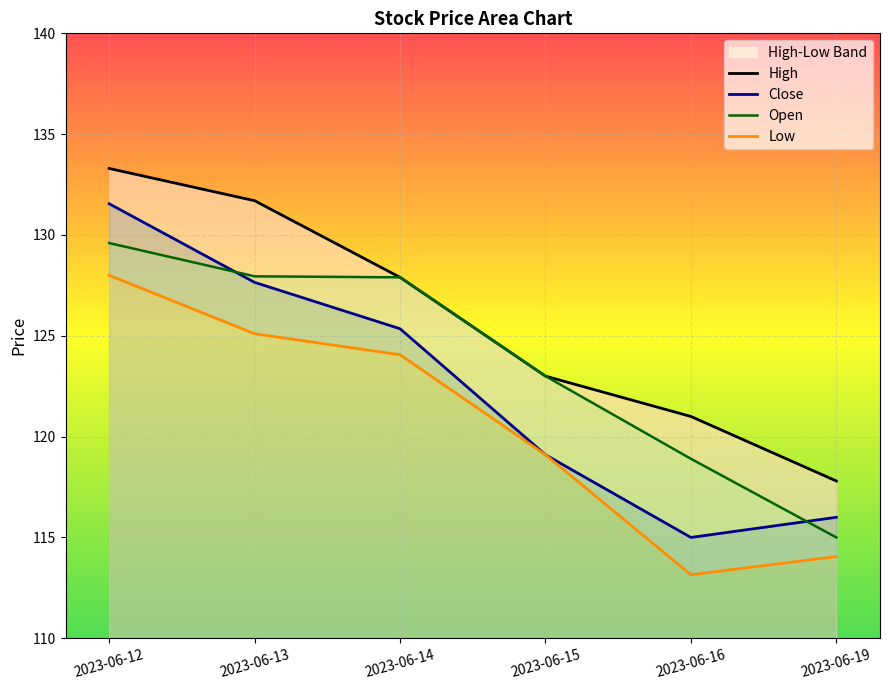

The value of Close at 2023-06-15 is 119.1. True or false?

True